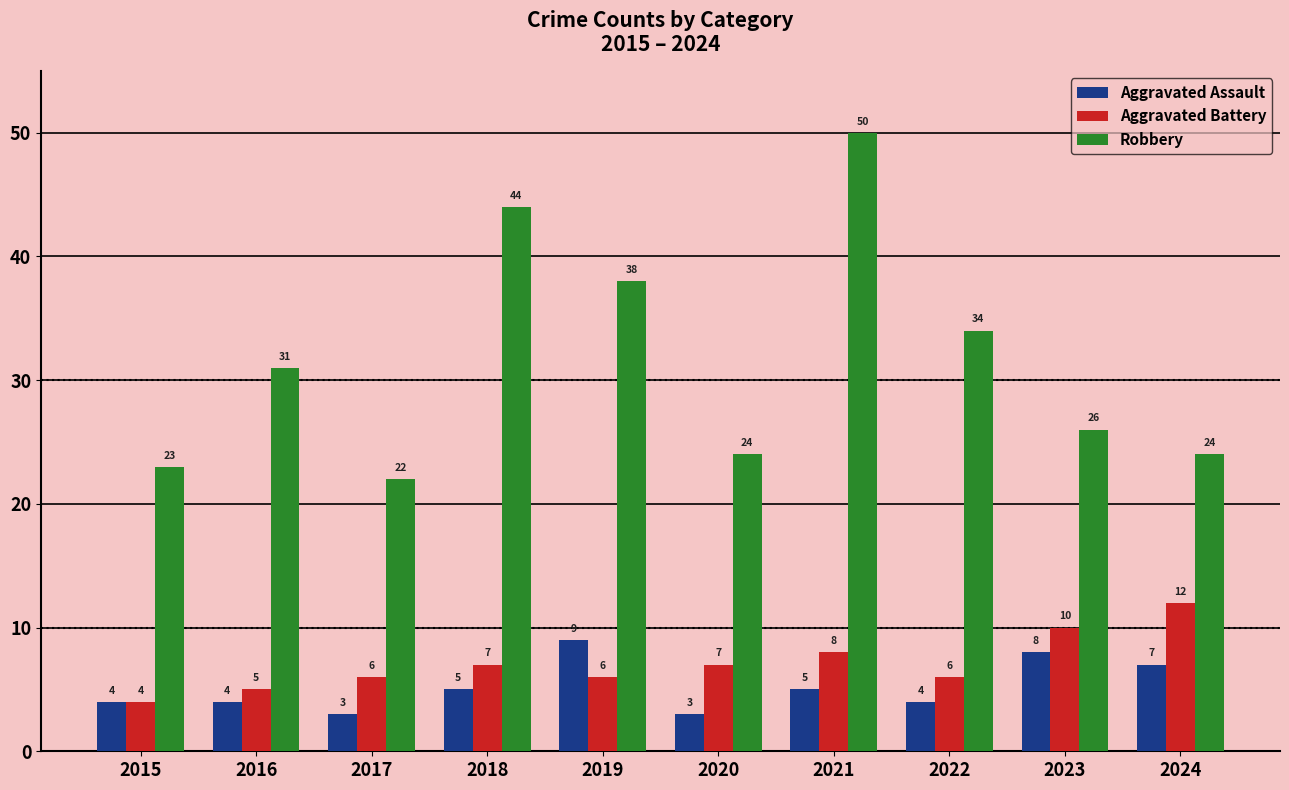

Reading left to right, what are all the values shown in this chart?

Aggravated Assault: 4	4	3	5	9	3	5	4	8	7
Aggravated Battery: 4	5	6	7	6	7	8	6	10	12
Robbery: 23	31	22	44	38	24	50	34	26	24